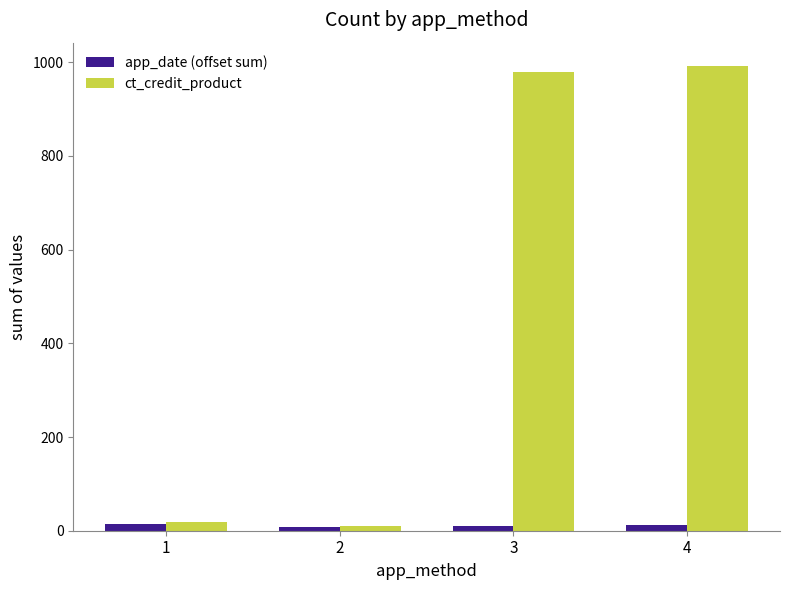

How many app_date (offset sum) values are between 10 and 15?

3